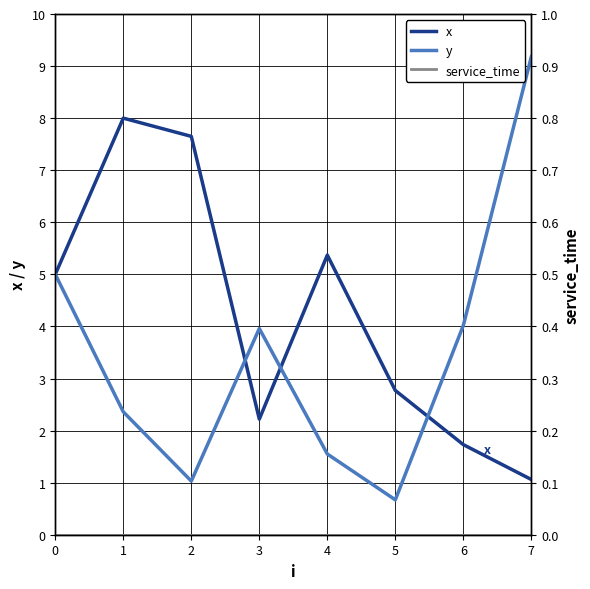

True or false: x has a value of 1.8 at 4.

False